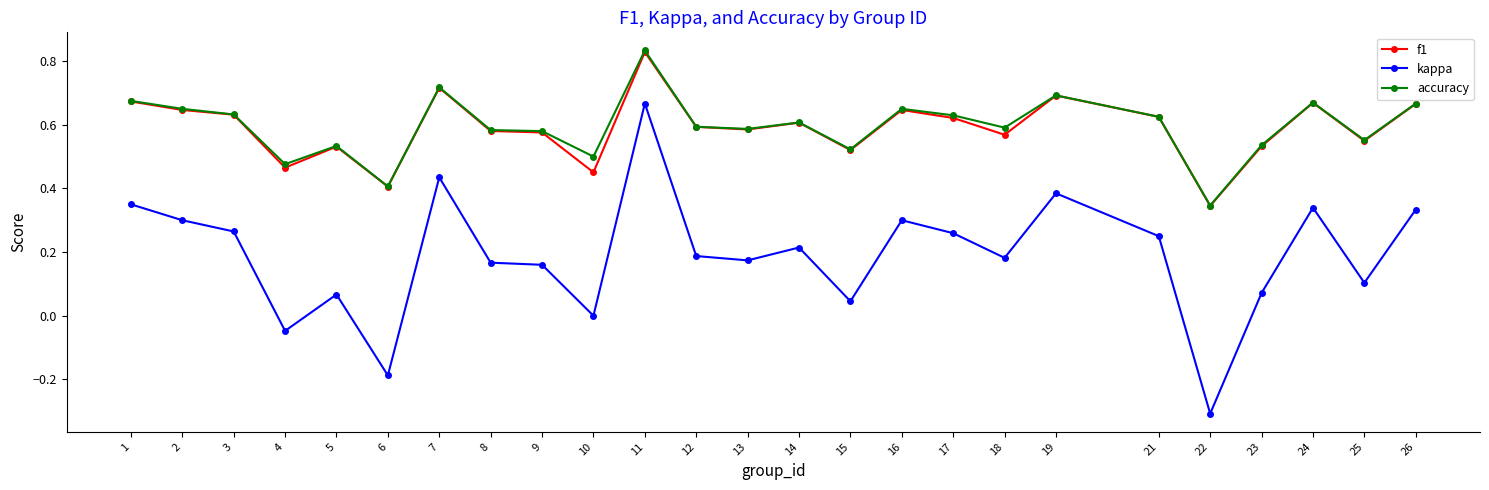

True or false: f1 has more than 2 interior local peaks.

True